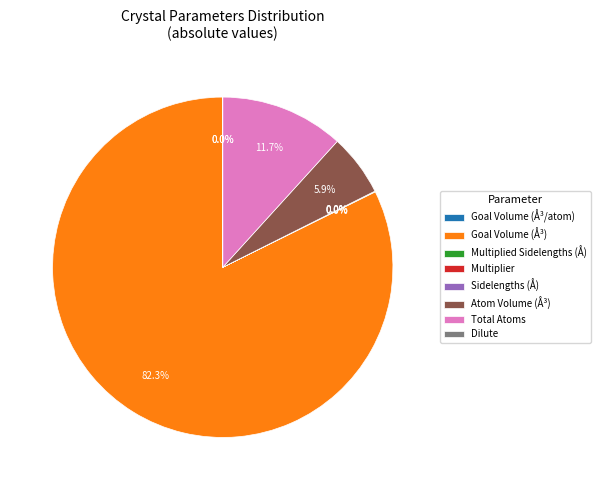

Which slice represents more than half of the pie?

Goal Volume (Å³)